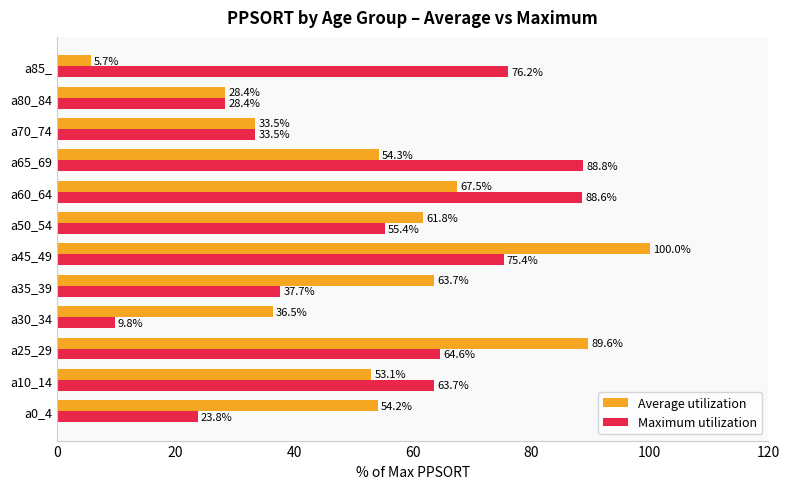

Which category has the highest value across all series?

a45_49